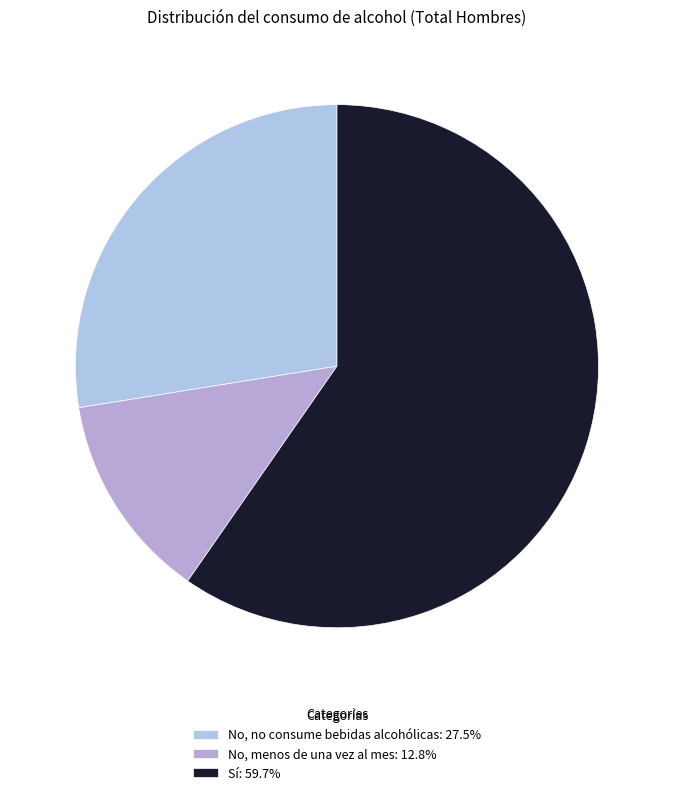

Rank the categories by value from lowest to highest.

No, menos de una vez al mes, No, no consume bebidas alcohólicas, Sí